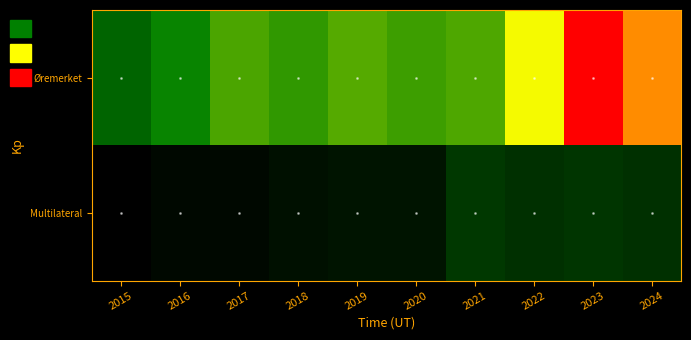

Rank the series at 2024 from lowest to highest value.

Multilateral, Øremerket